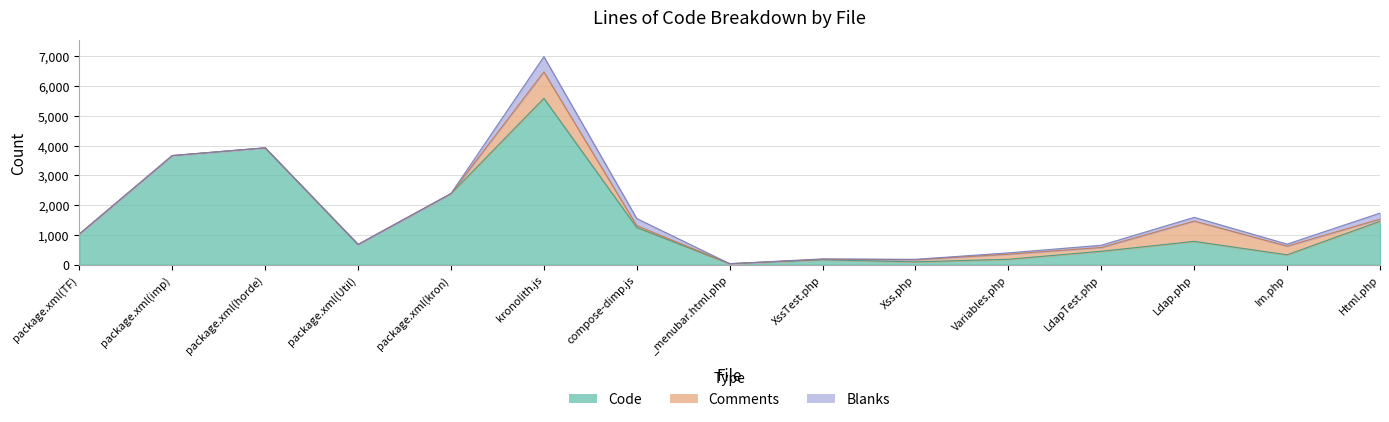

True or false: Code and Lines cross at least once.

False